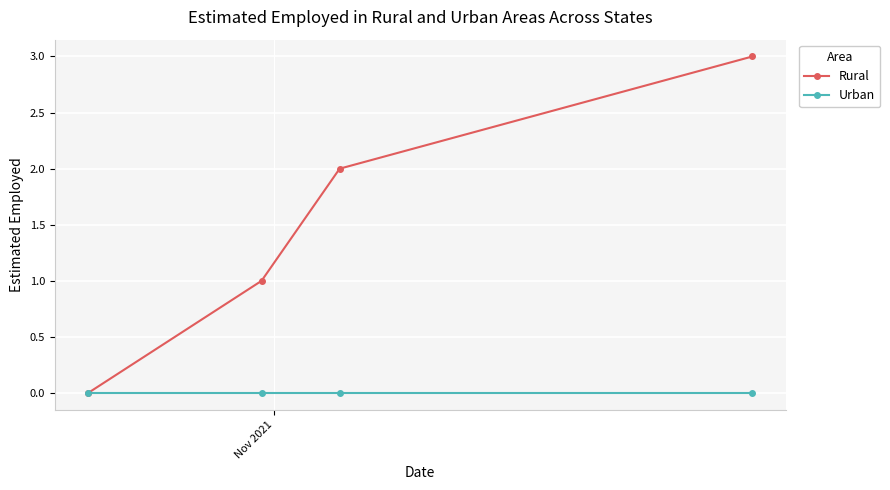

Rank the series by their maximum value, from highest to lowest.

Rural, Urban